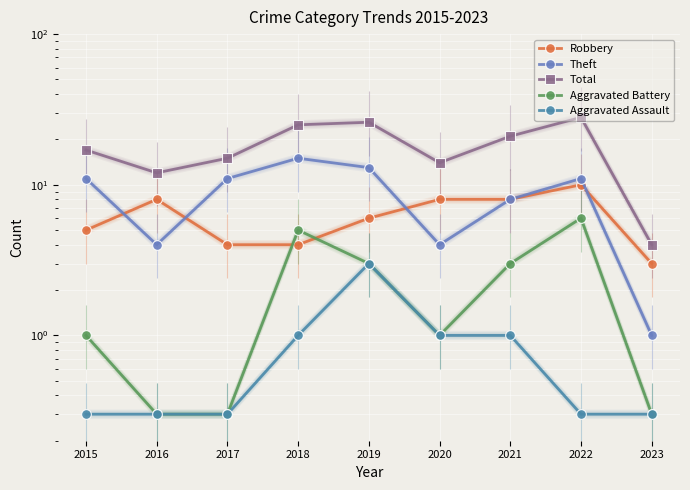

Rank the categories by Theft value from highest to lowest.

2018, 2019, 2015, 2017, 2022, 2021, 2016, 2020, 2023